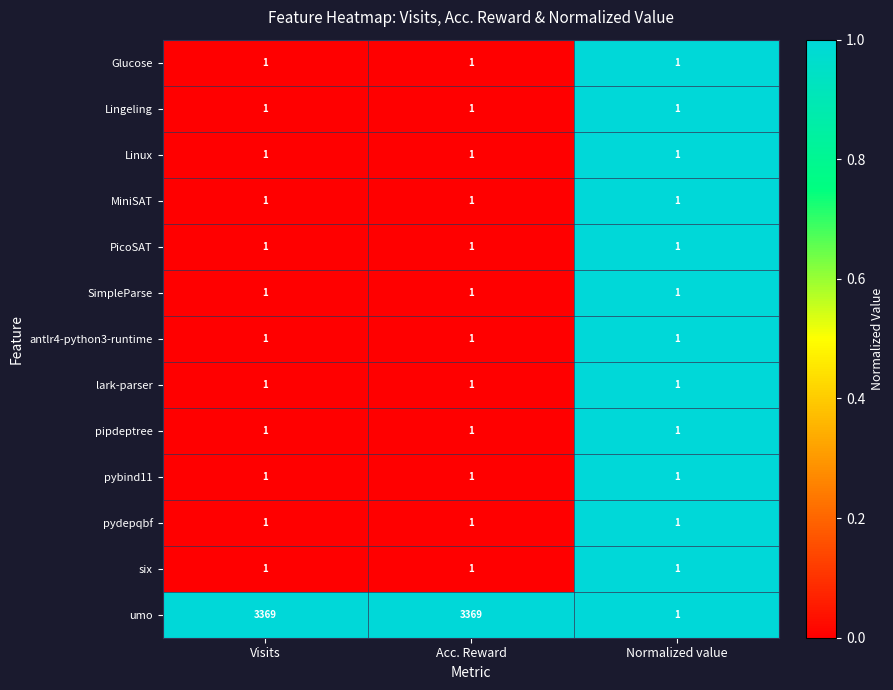

Which series has the widest spread of values?

umo